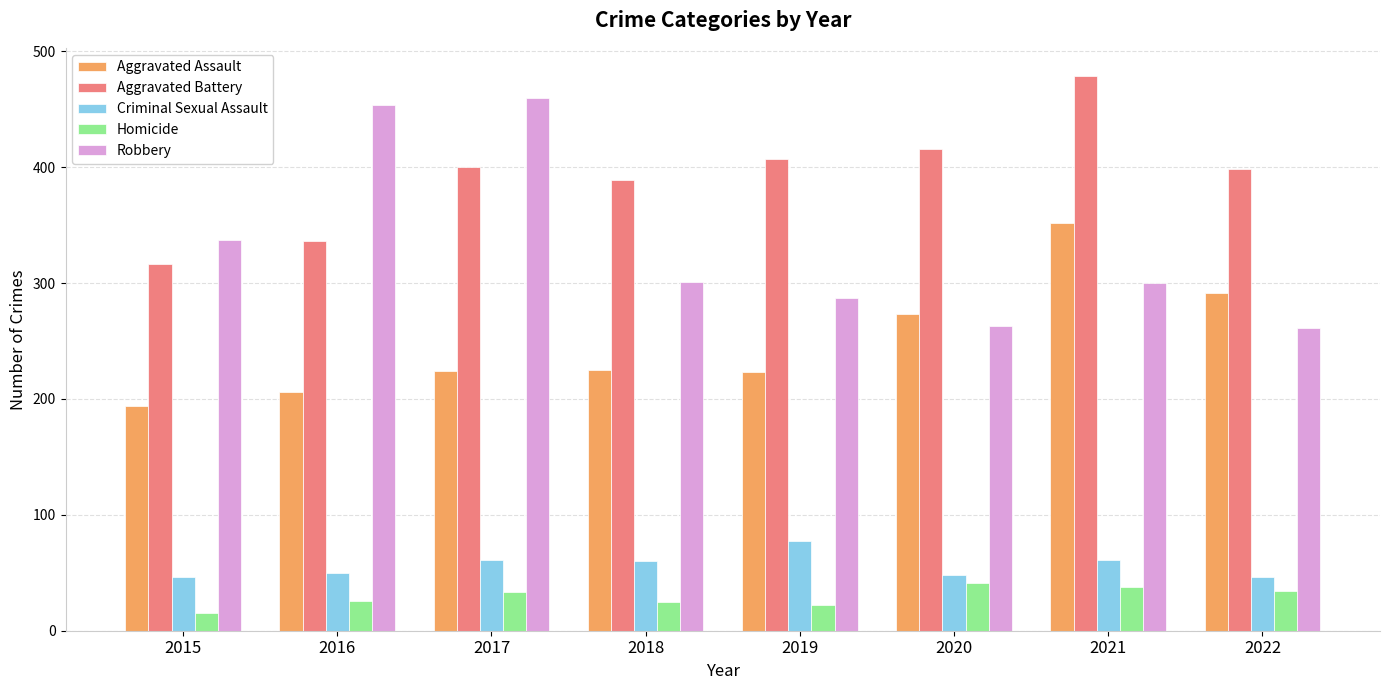

True or false: Criminal Sexual Assault has a value of 12 at 2018.

False